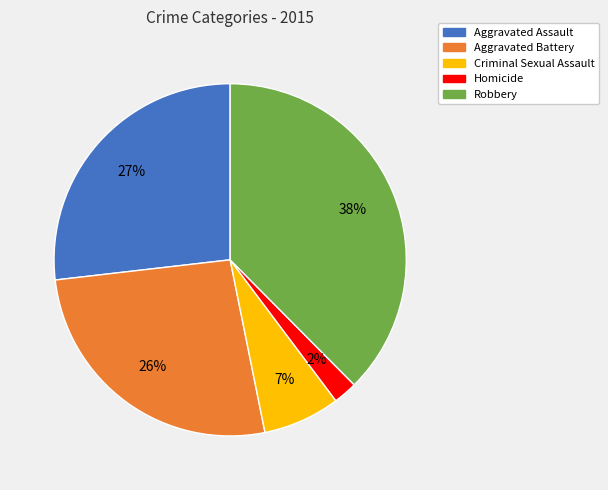

Is there any slice that represents more than half of the pie?

No